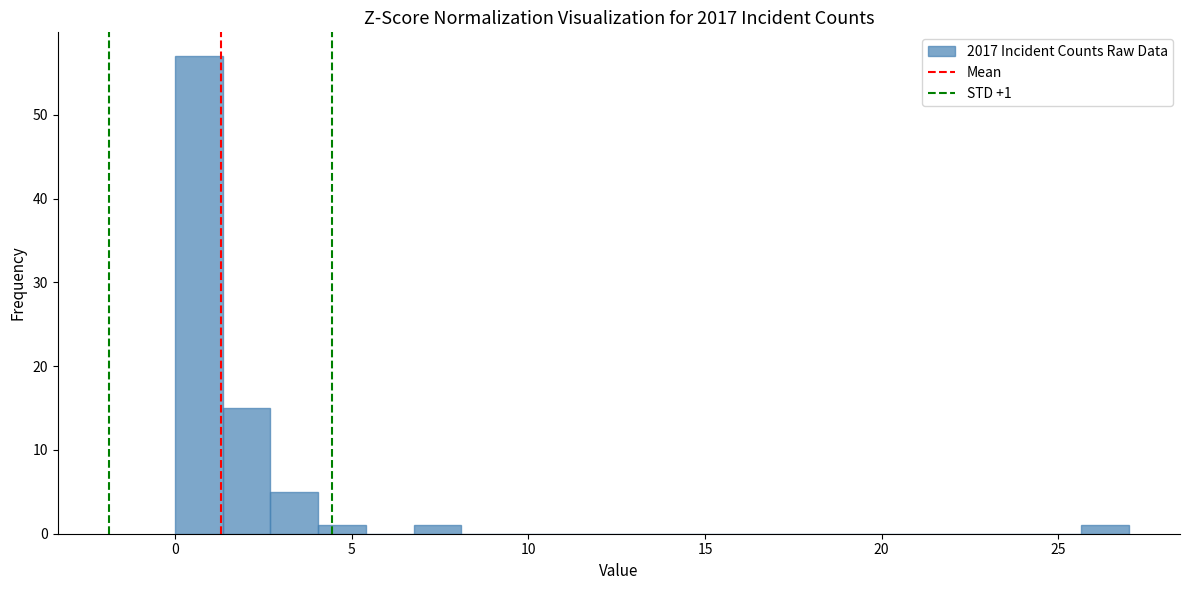

Around what value on the x-axis is the tallest bar? Give the approximate position of its centre, as read against the axis.

0.5